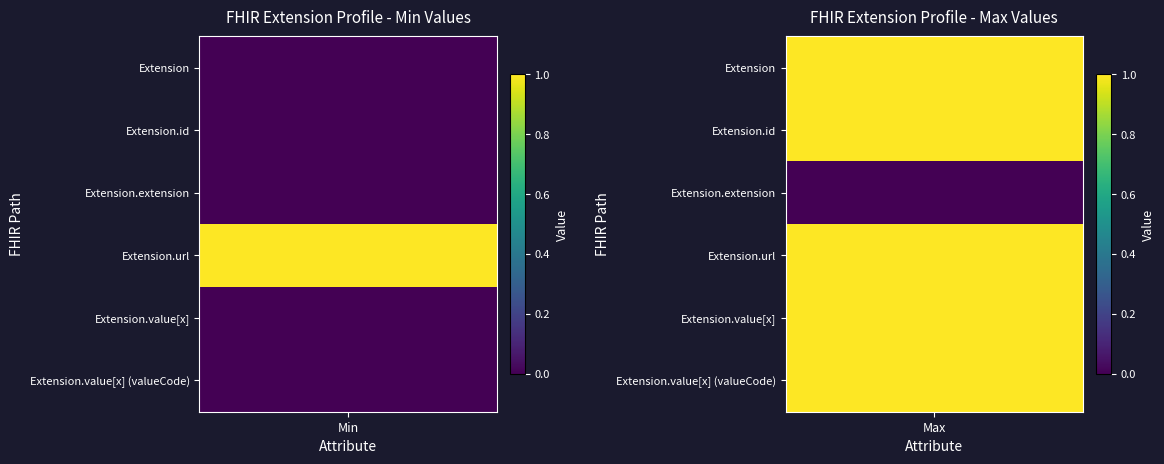

What is the total value across all series at max?

5